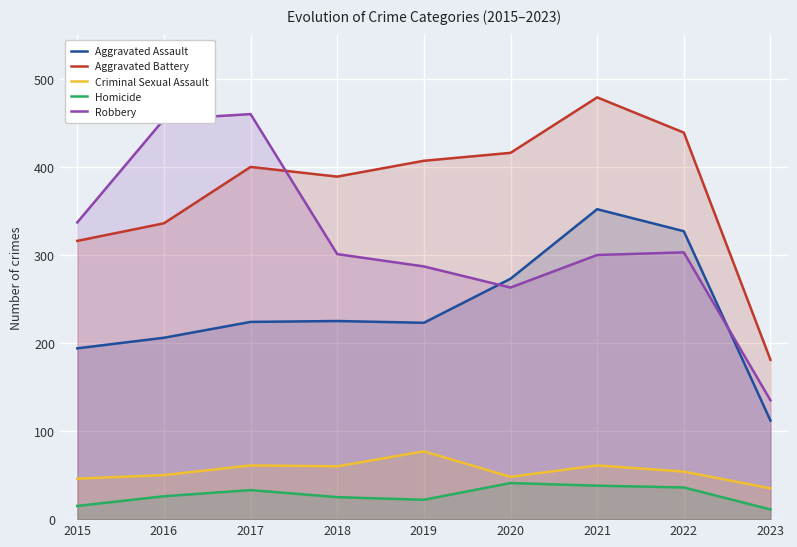

What is the difference between the Robbery values at 2019 and 2016?

167